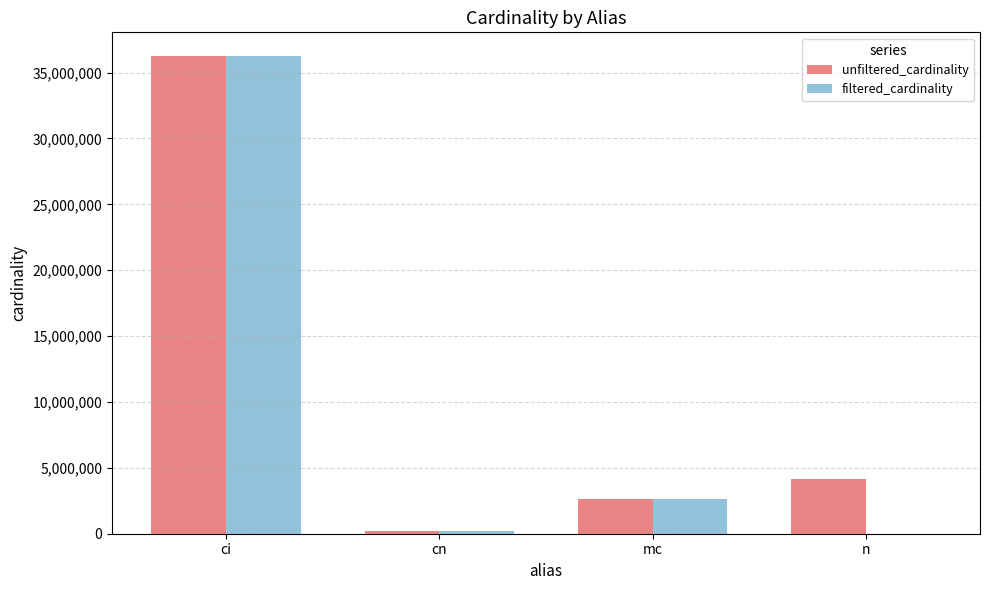

True or false: filtered_cardinality has a value of 3774176 at mc.

False